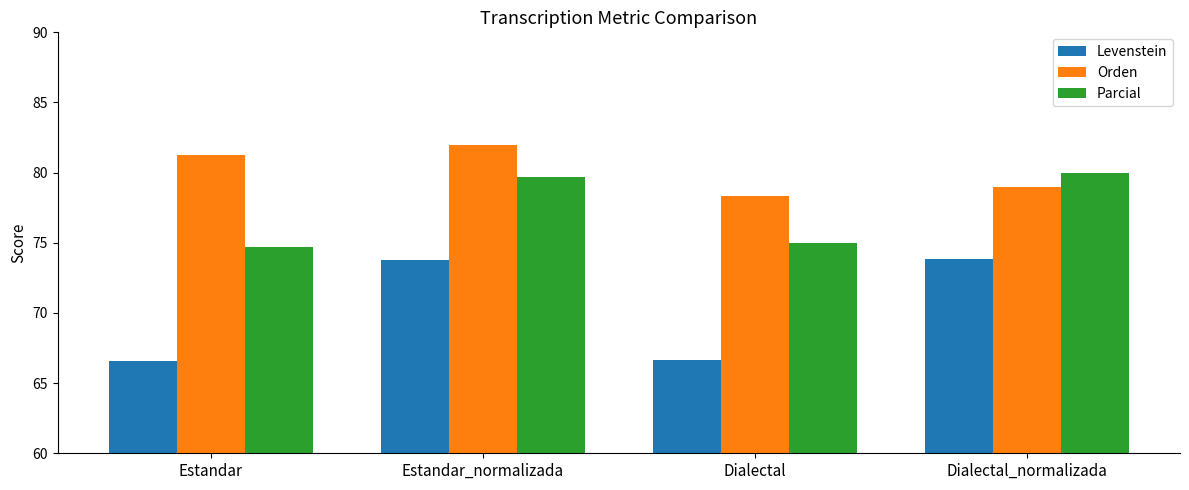

How many groups of bars are there?

4